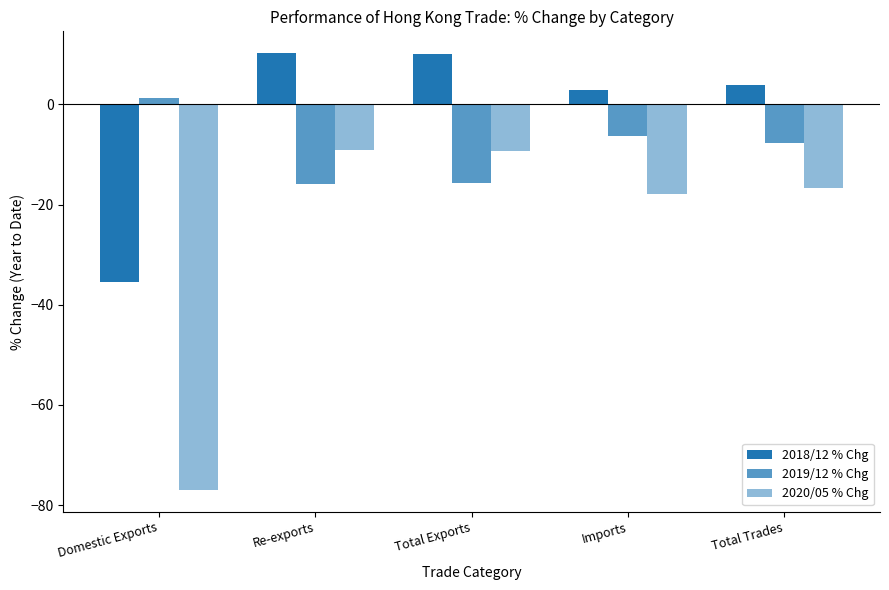

Rank the series at Total Exports from lowest to highest value.

2019/12 % Chg, 2020/05 % Chg, 2018/12 % Chg